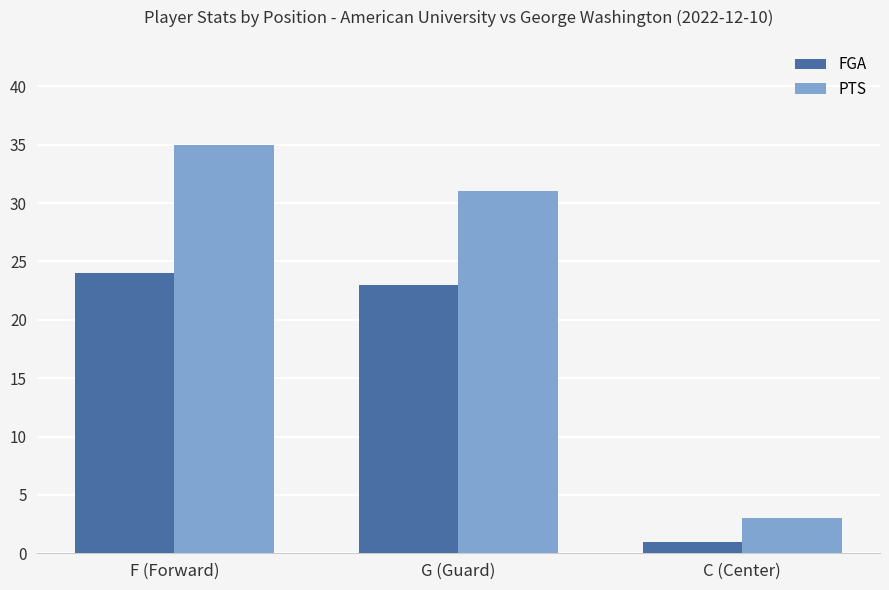

What is the approximate value of PTS at F (Forward)?

35